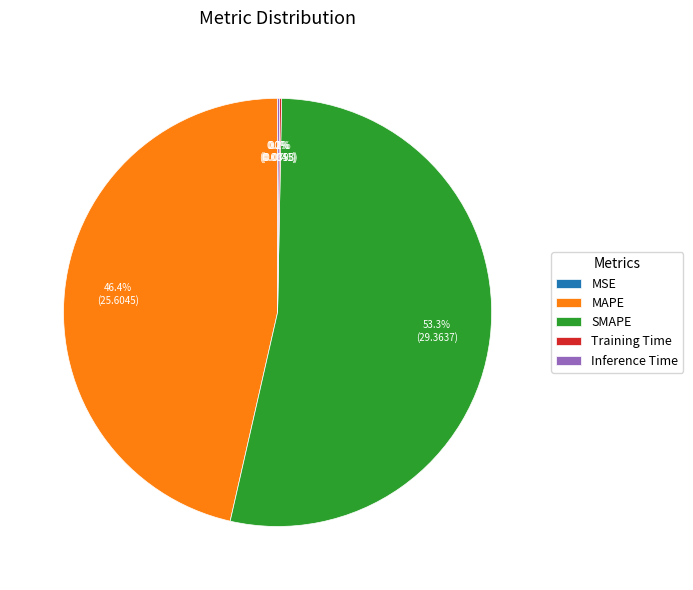

What percentage do MAPE and SMAPE together represent?

99.7%